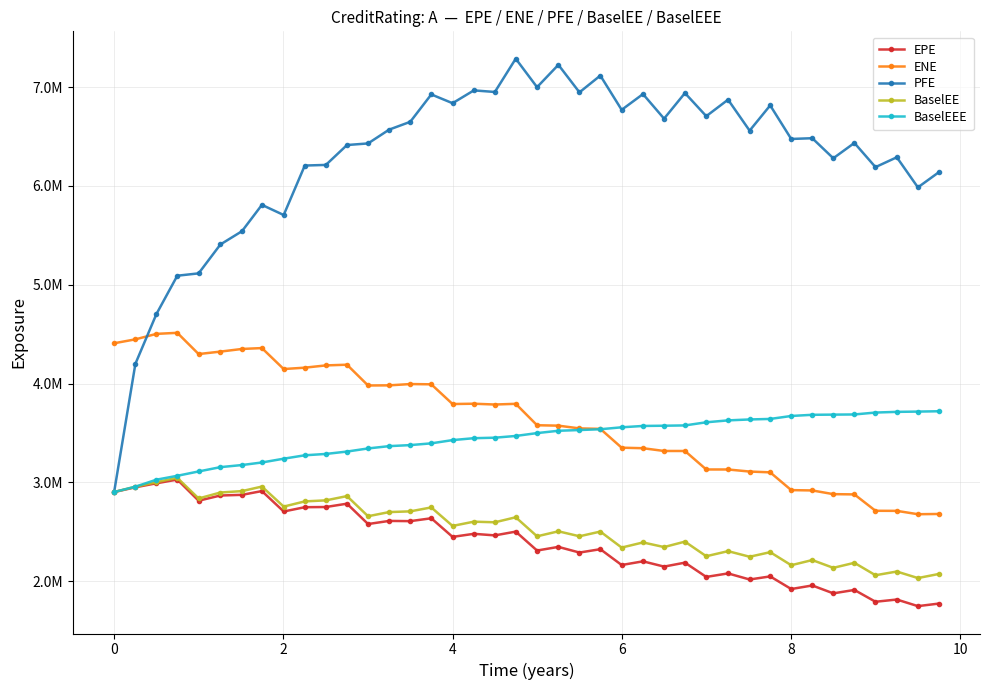

Is this an area chart (filled region under the line)?

No